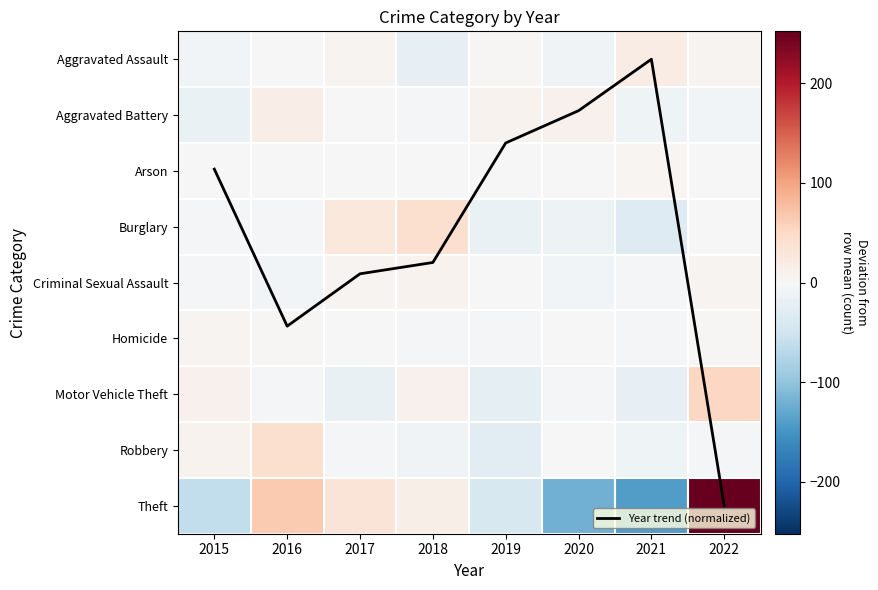

Rank the categories by Robbery value from lowest to highest.

2019, 2021, 2018, 2017, 2022, 2020, 2015, 2016